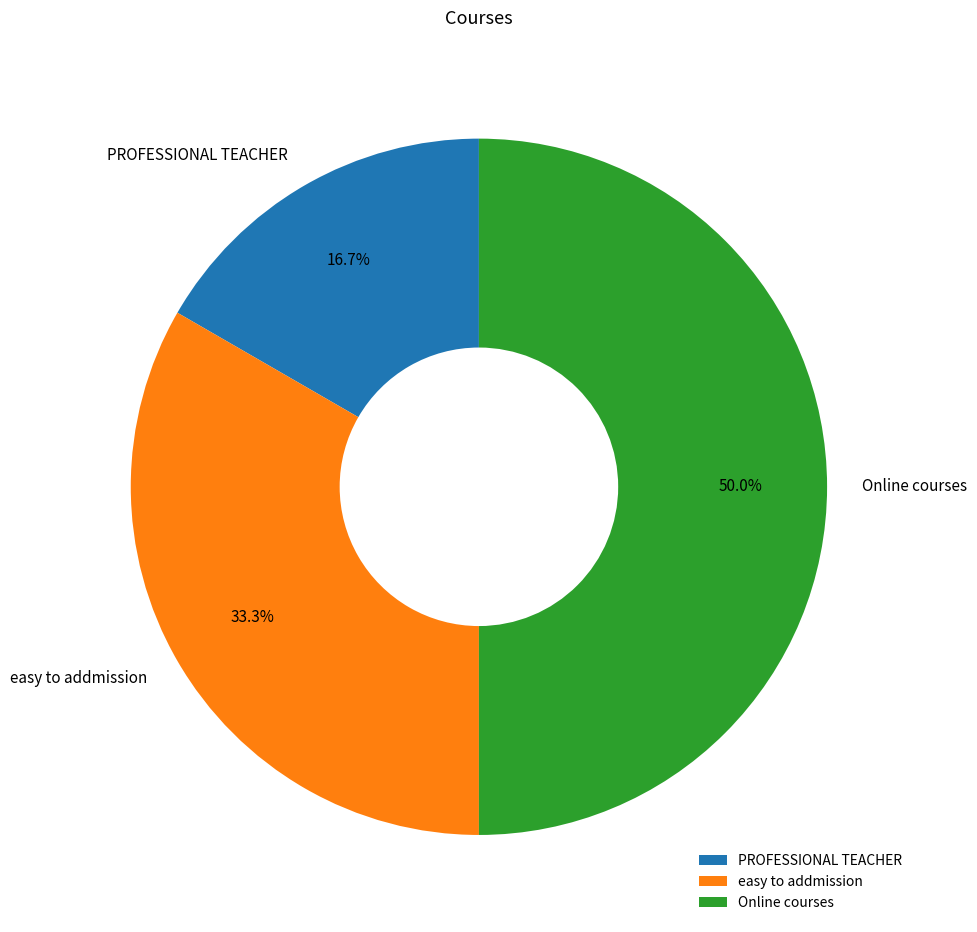

Which category has the smallest portion of the pie?

PROFESSIONAL TEACHER